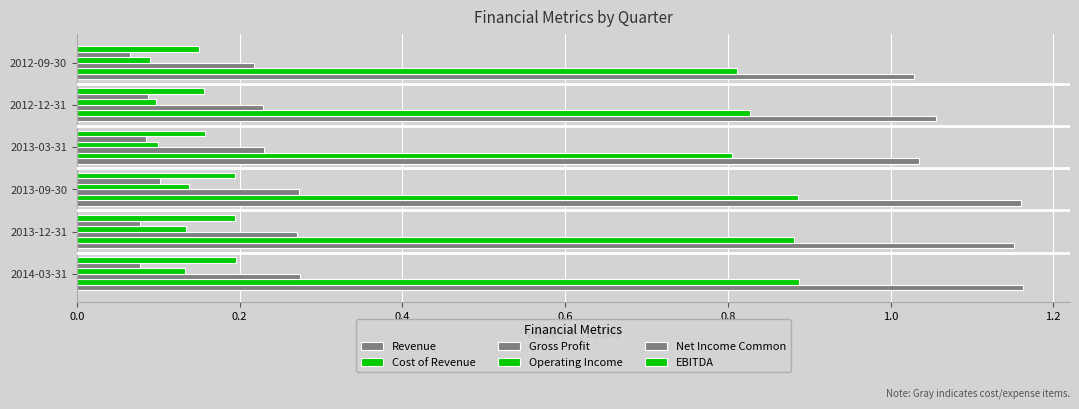

How many series are shown in this chart?

6